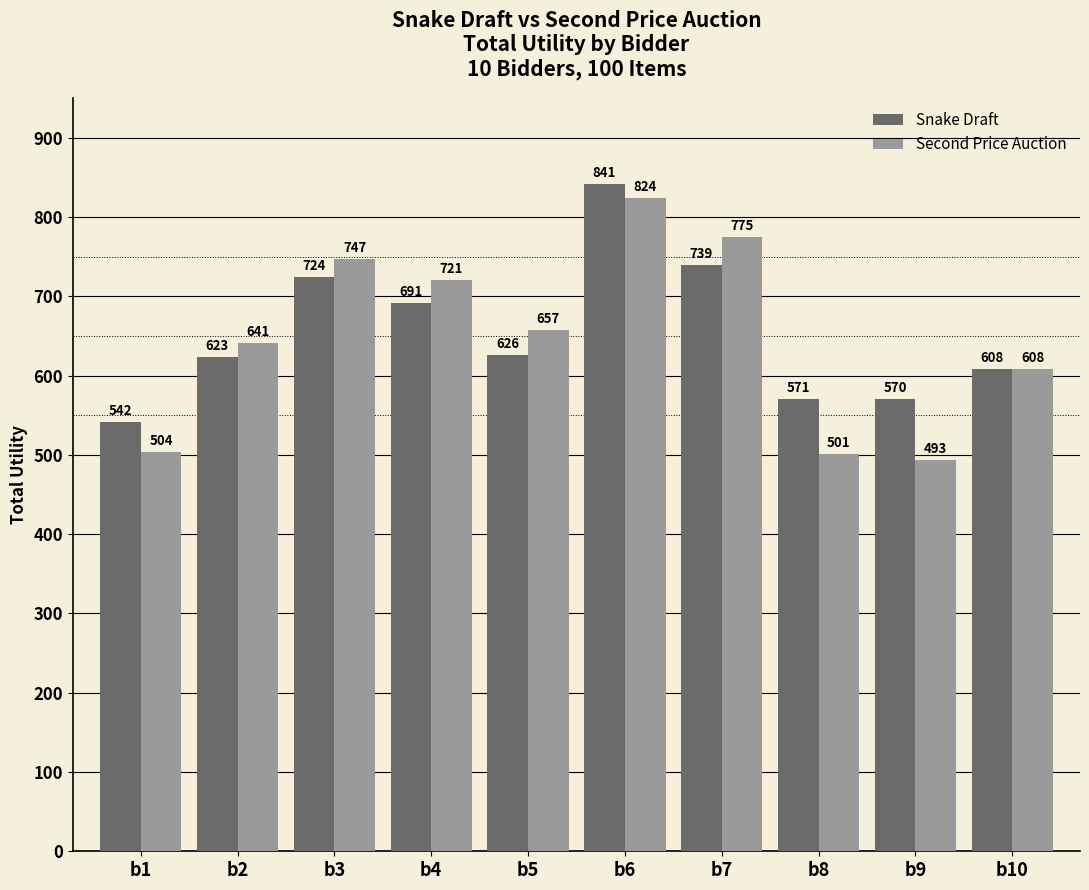

Is it true that Second Price Auction equals 756 at b9?

False